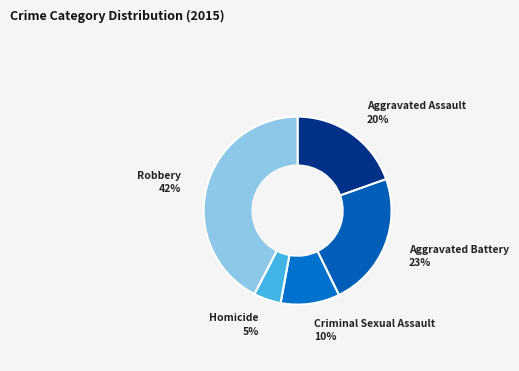

Rank the categories by value from highest to lowest.

Robbery, Aggravated Battery, Aggravated Assault, Criminal Sexual Assault, Homicide